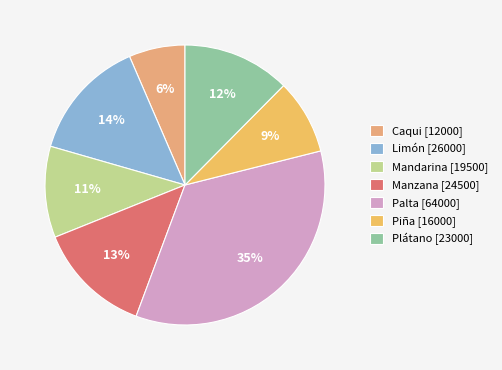

Which category has the smallest portion of the pie?

Caqui [12000]